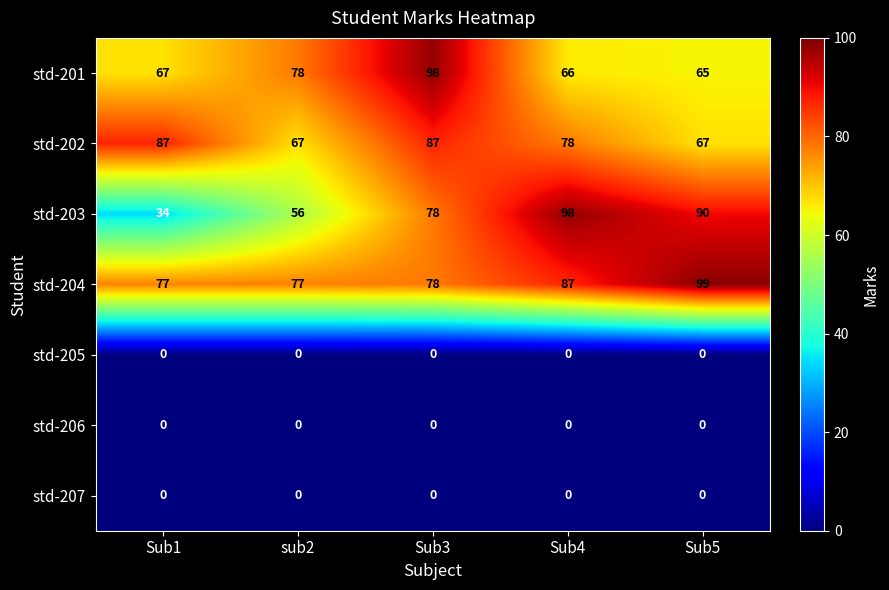

How many distinct data groups are displayed?

7